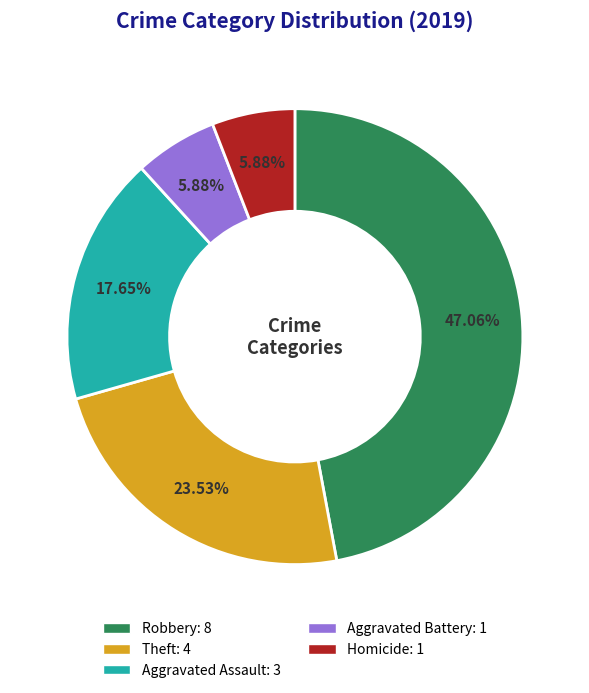

What percentage is the Theft slice, to the nearest percent?

24%